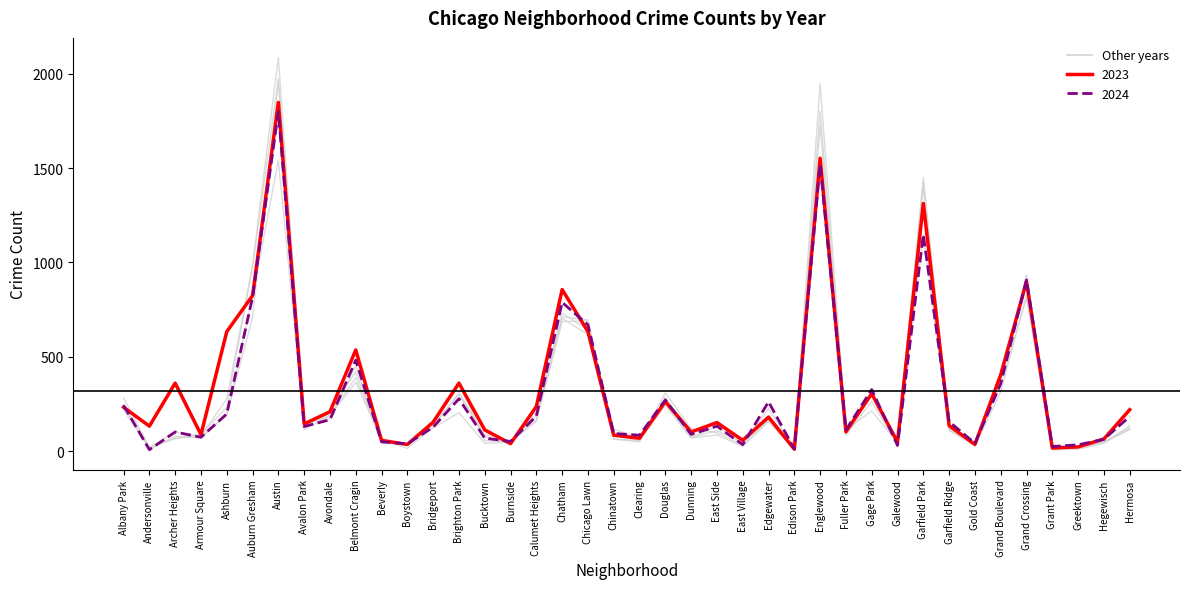

What is the label of the 32nd point from the right?

Avondale